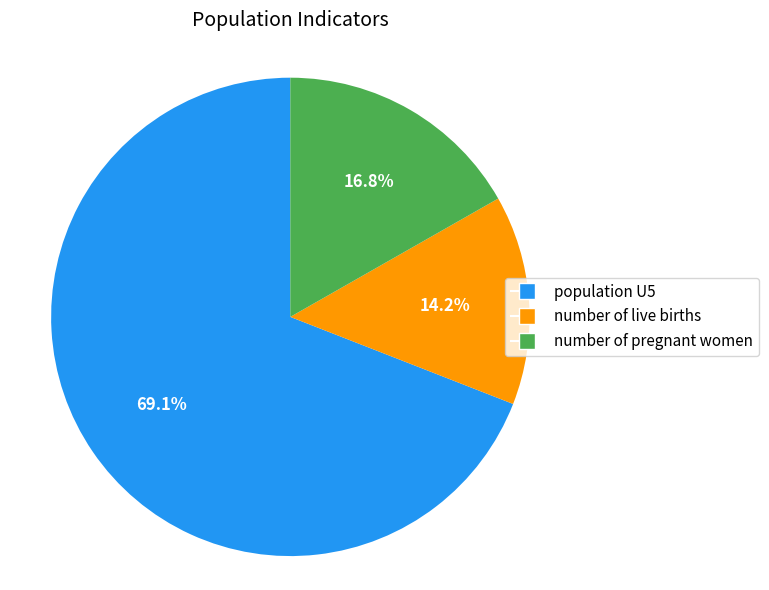

The number of pregnant women slice represents 24% of the pie. True or false?

False